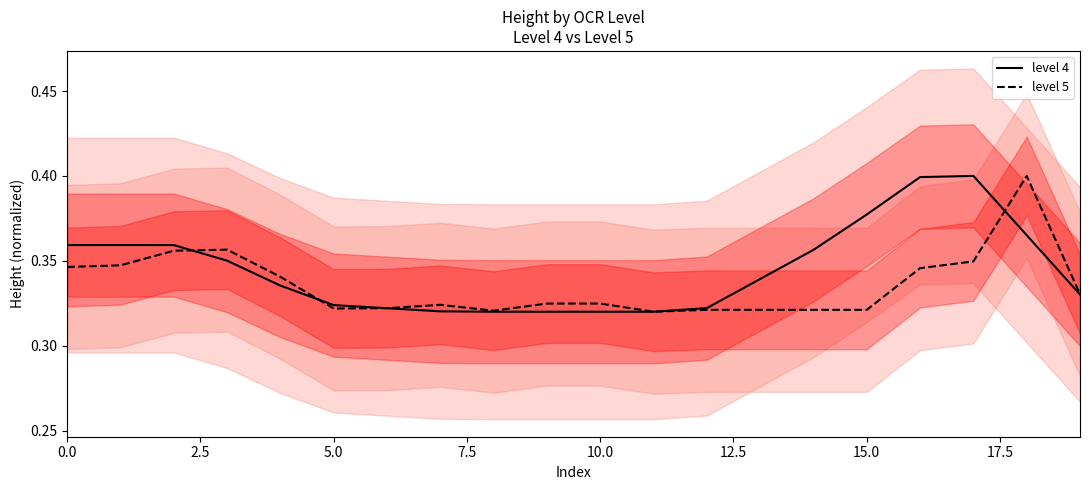

Is it true that level 5 equals 0.1 at 15.0?

False